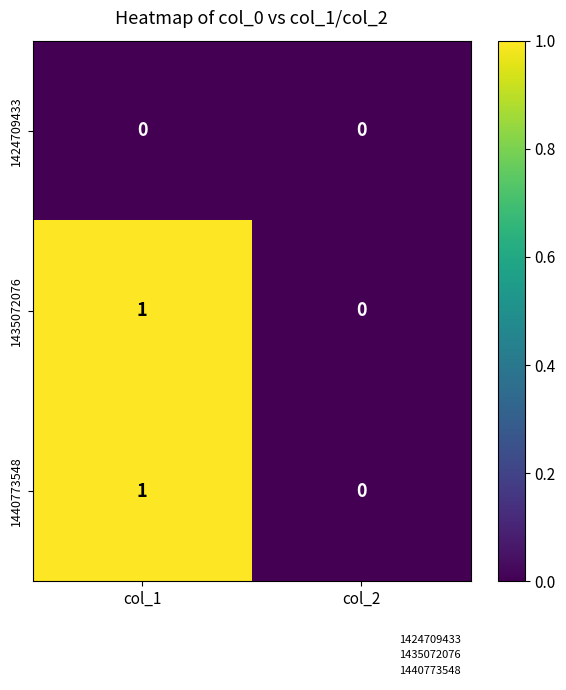

At which label is 1440773548 closest to 0?

col_2